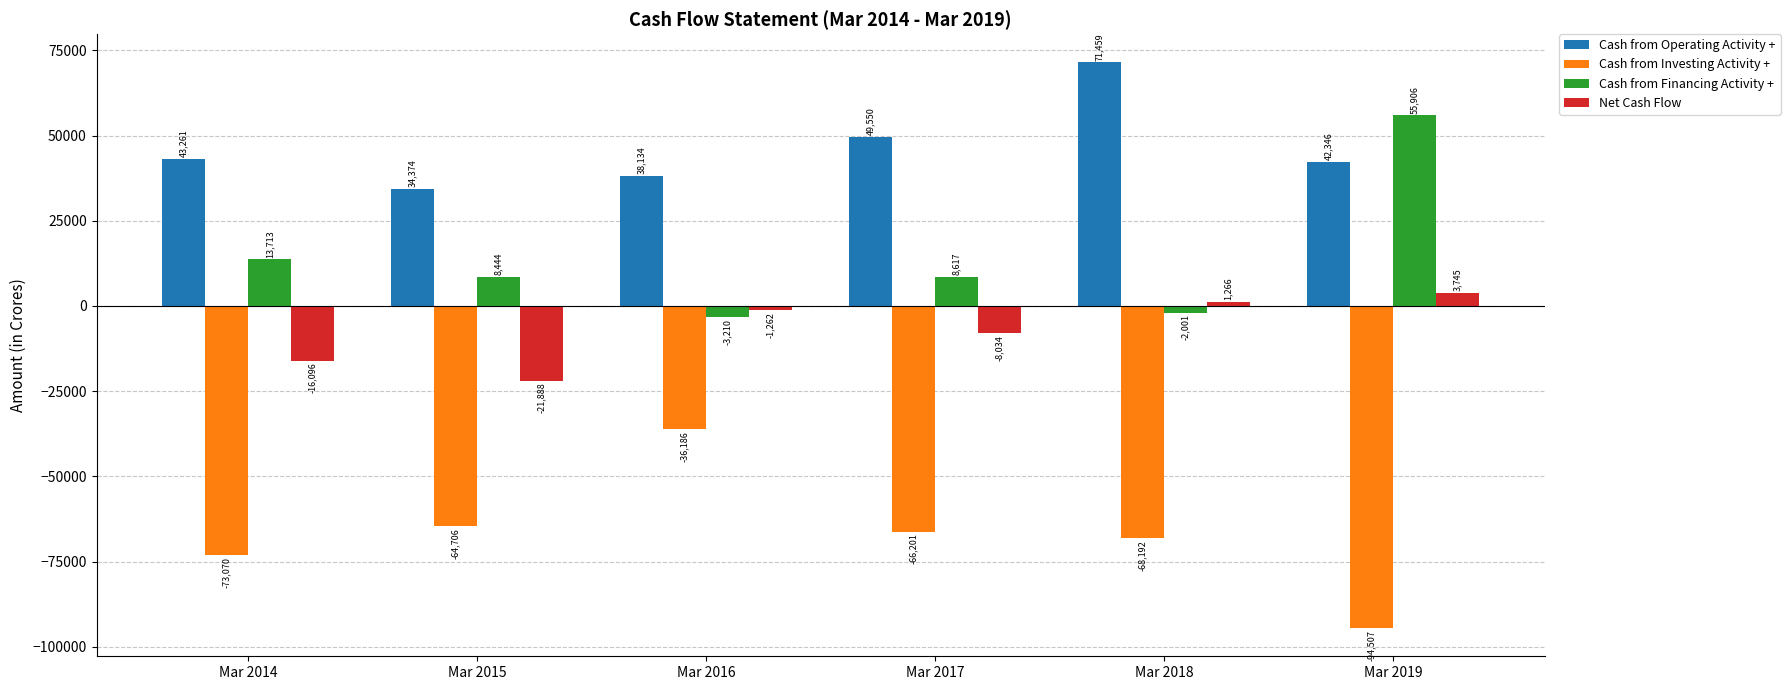

Which series has the largest total across all categories?

Cash from Operating Activity +